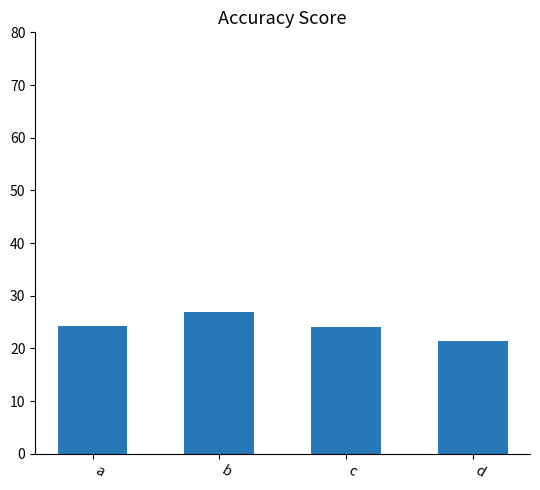

What is the difference between the values at b and d?

5.5